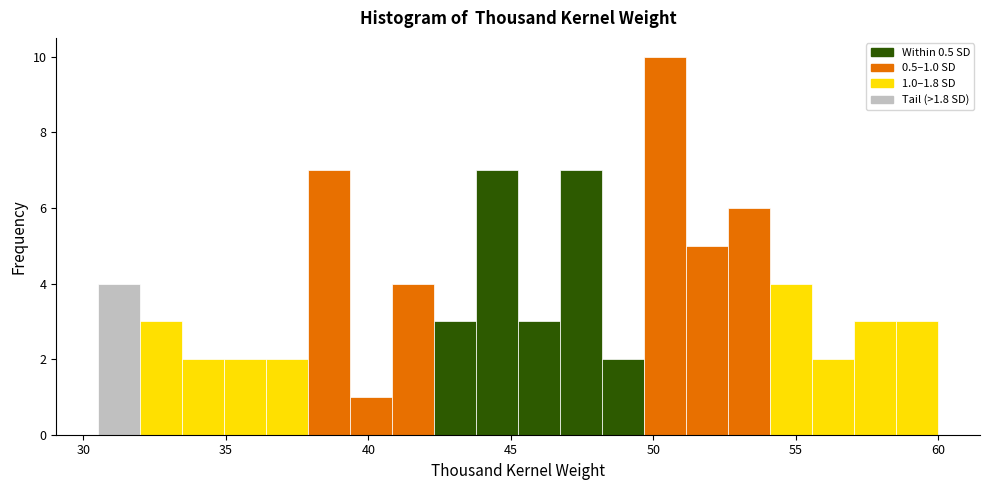

Around what value on the x-axis is the tallest bar? Give the approximate position of its centre, as read against the axis.

50.5